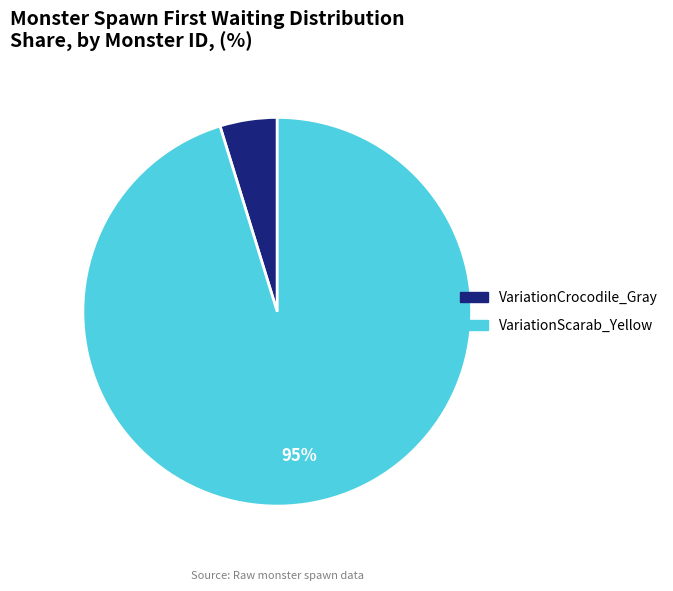

Is it true that VariationScarab_Yellow is 95% of the pie?

True